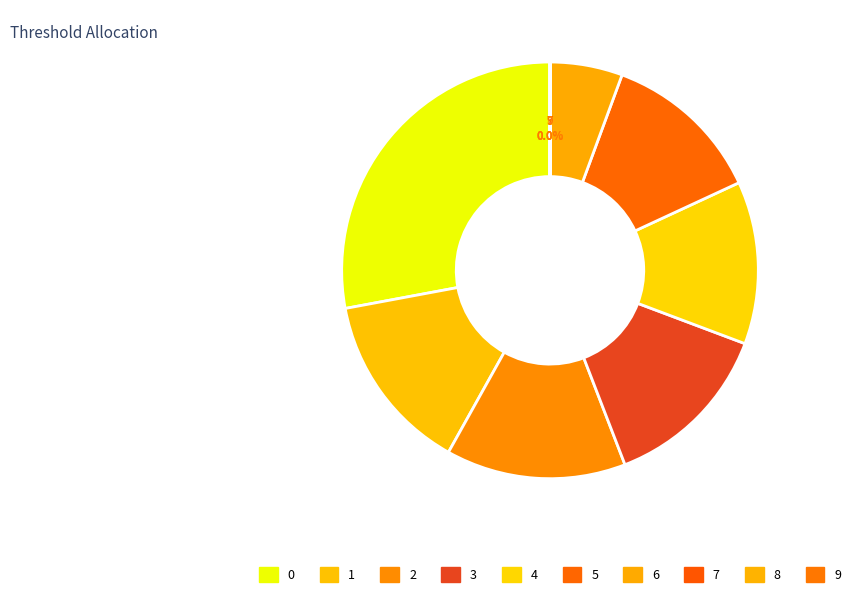

Does 4 account for over 50% of the chart?

No